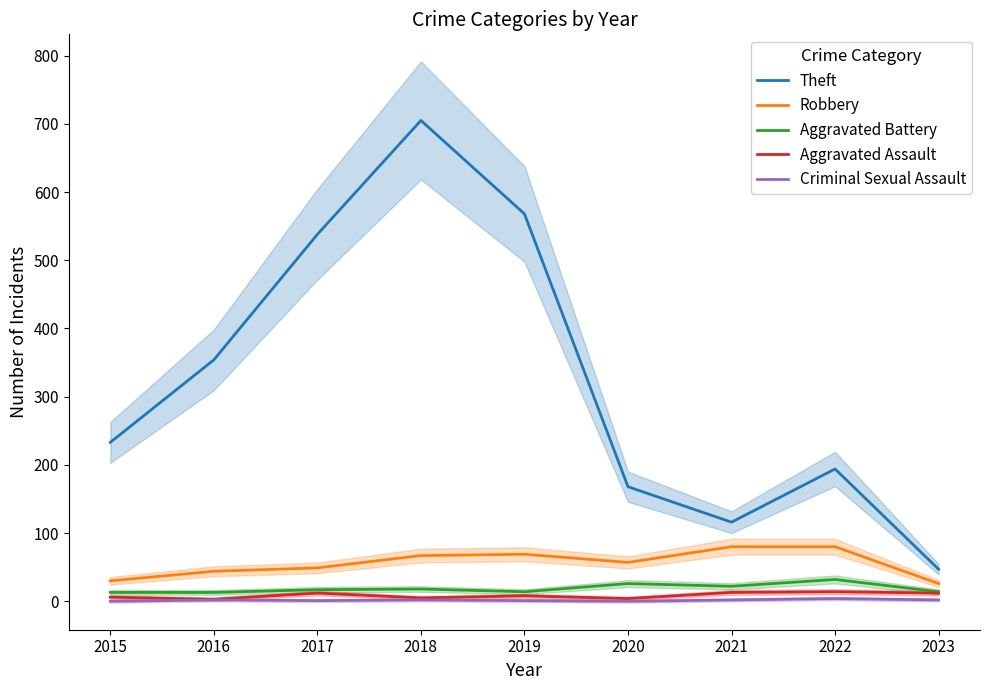

How many distinct data groups are displayed?

5